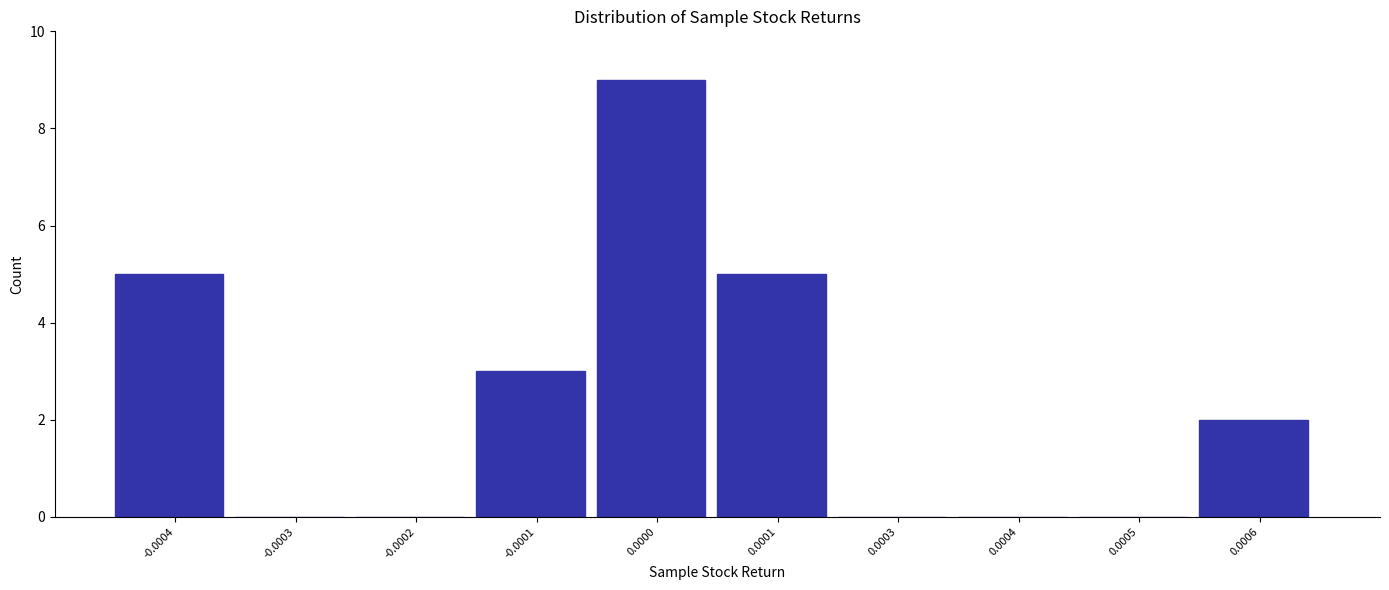

Reading left to right, transcribe all the data shown in this chart.

-0.0004=5	-0.0003=0	-0.0002=0	-0.0001=3	0.0000=9	0.0001=5	0.0003=0	0.0004=0	0.0005=0	0.0006=2